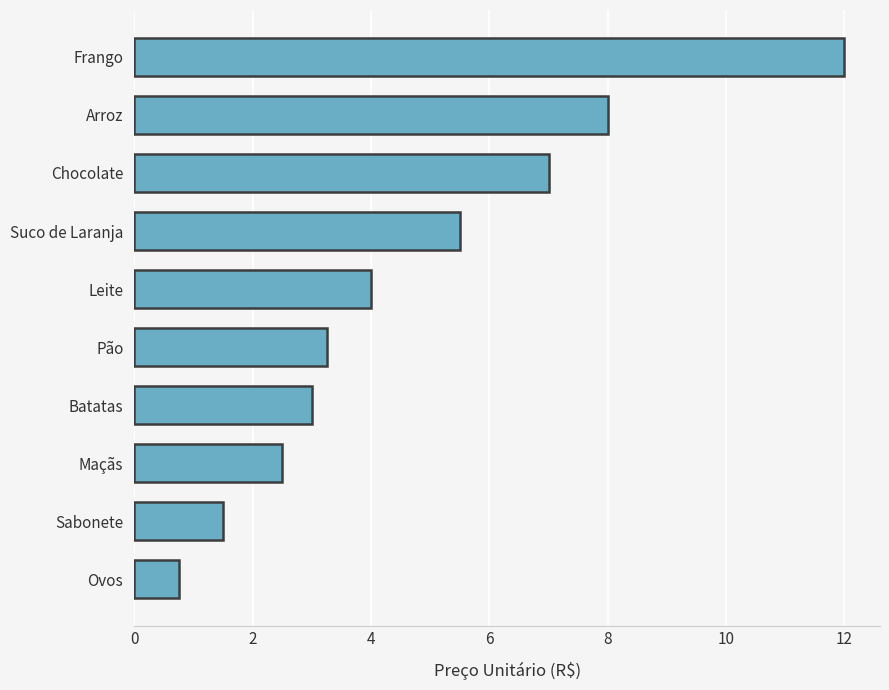

Are the bars horizontal?

Yes